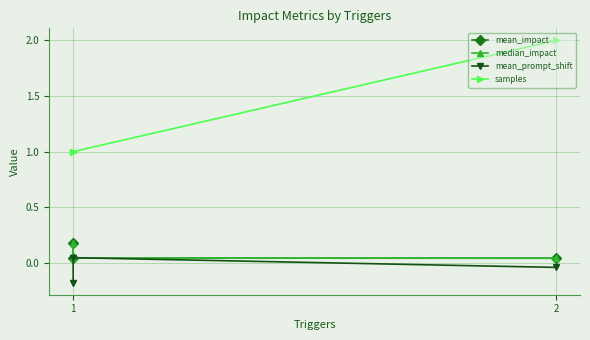

Rank the series by their maximum value, from lowest to highest.

mean_prompt_shift, mean_impact, median_impact, samples